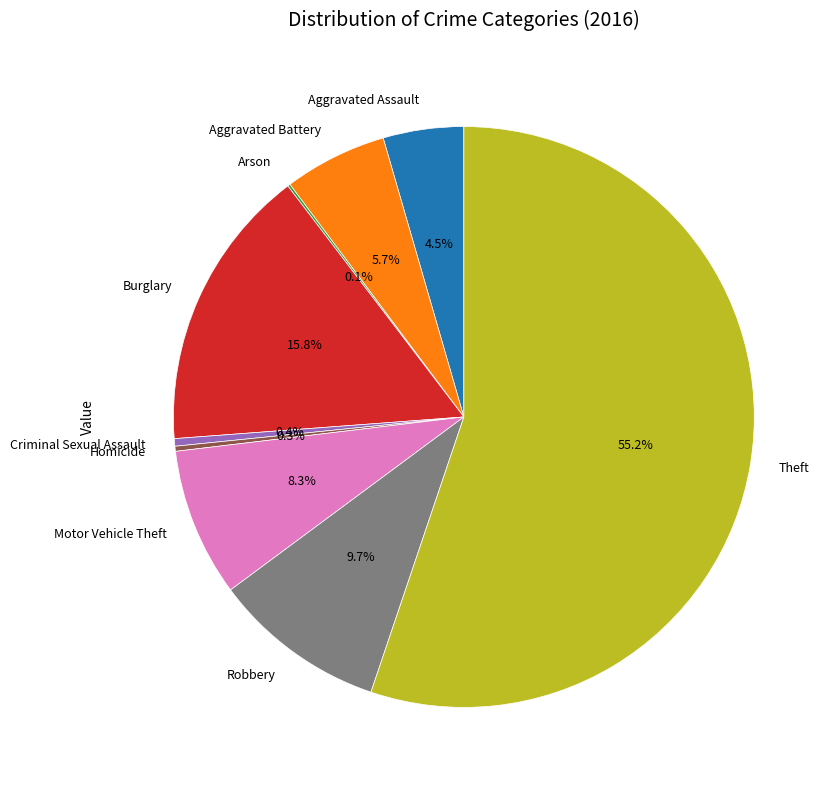

Which slice represents more than half of the pie?

Theft